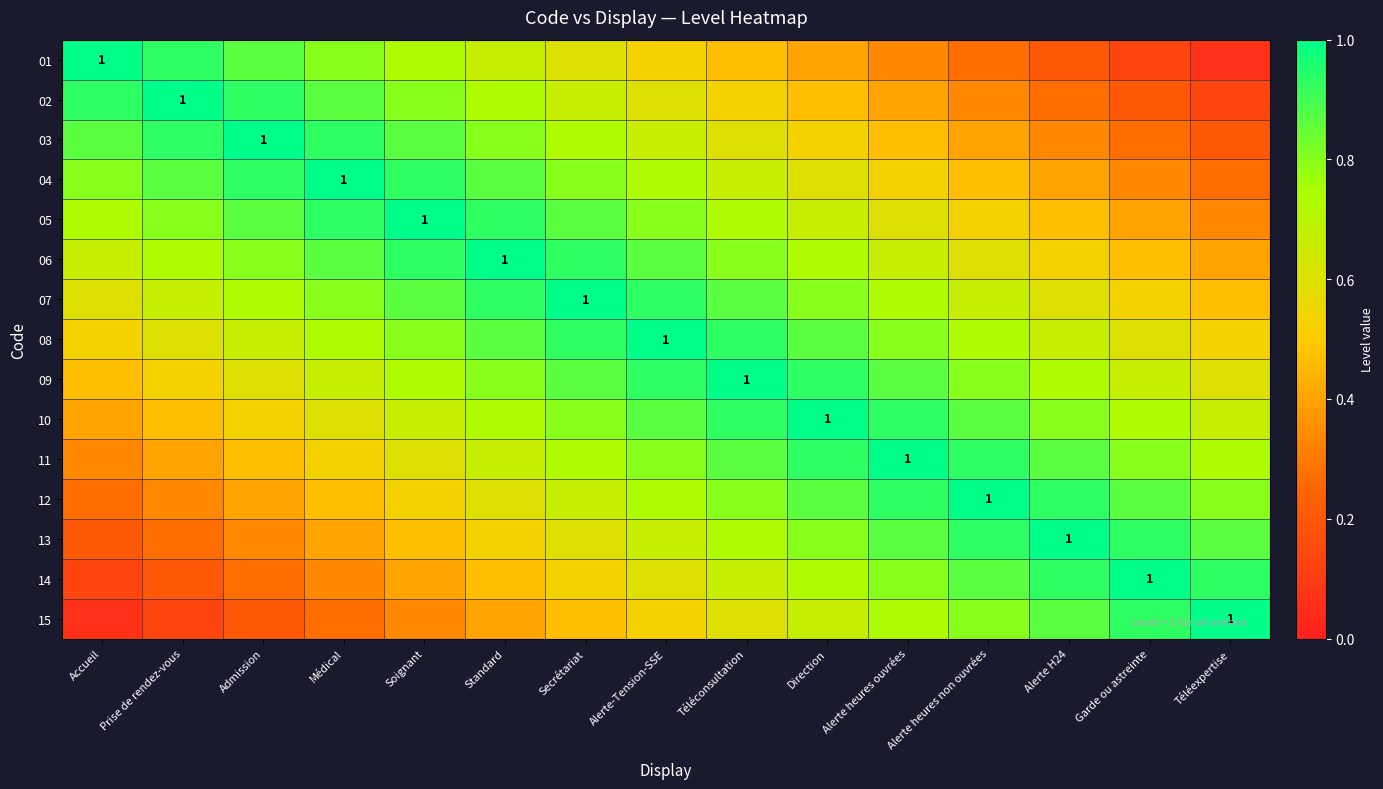

What is the total value across all series at Alerte heures non ouvrées?

10.2